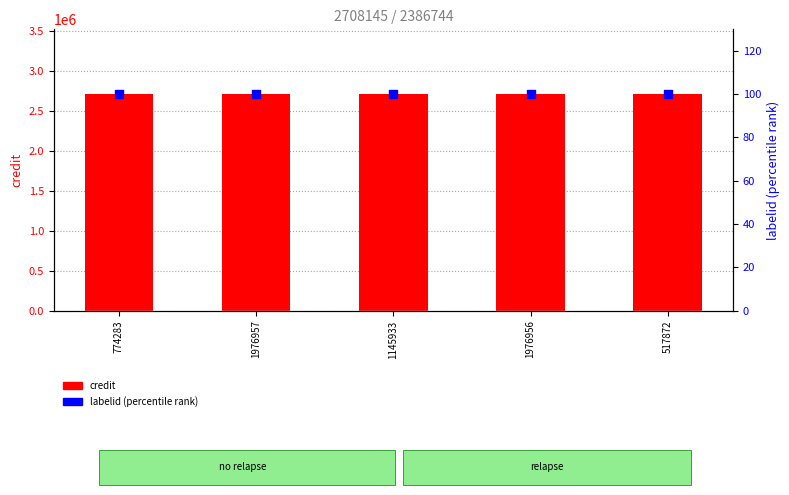

Which series reaches the maximum Y coordinate?

credit